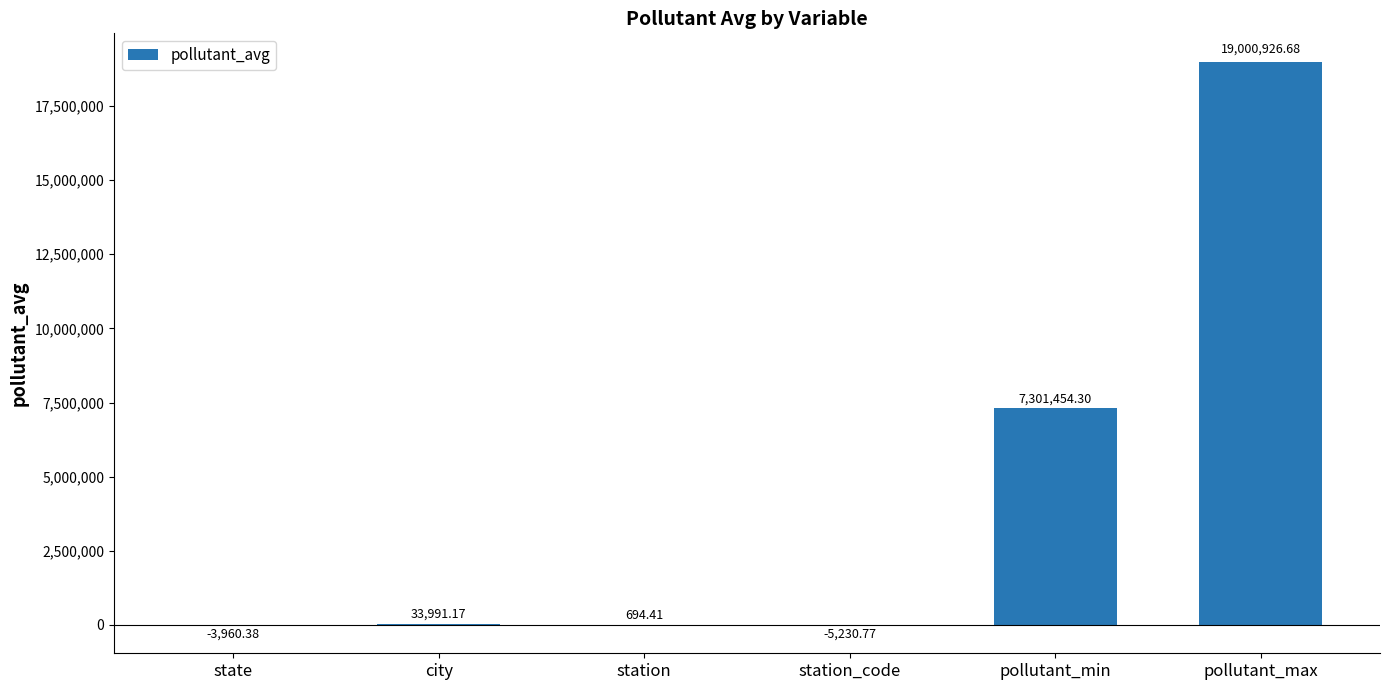

Count the number of values greater than 33991.

3